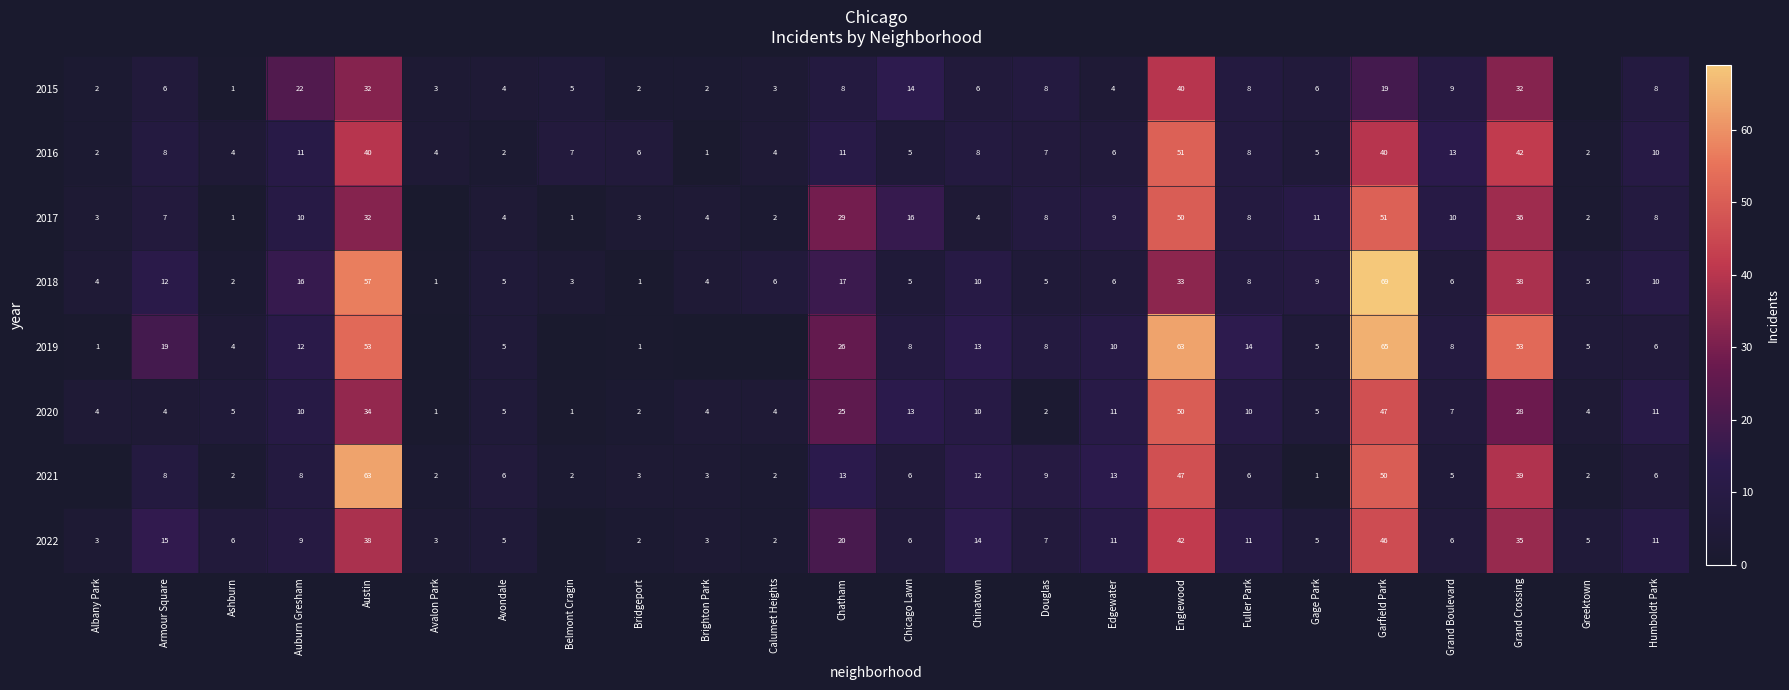

What is the total value across all series at Bridgeport?

20